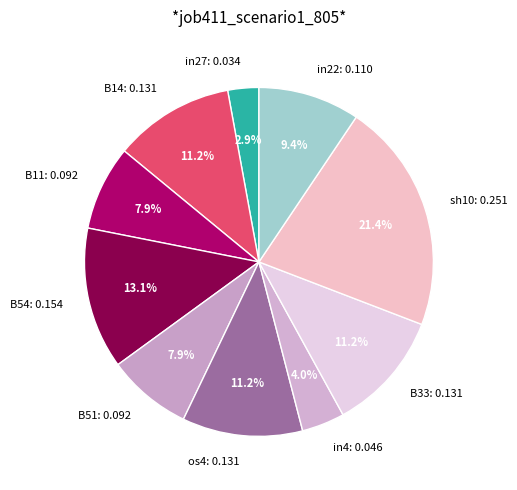

Do in4 and B51 together represent more than half of the pie?

No